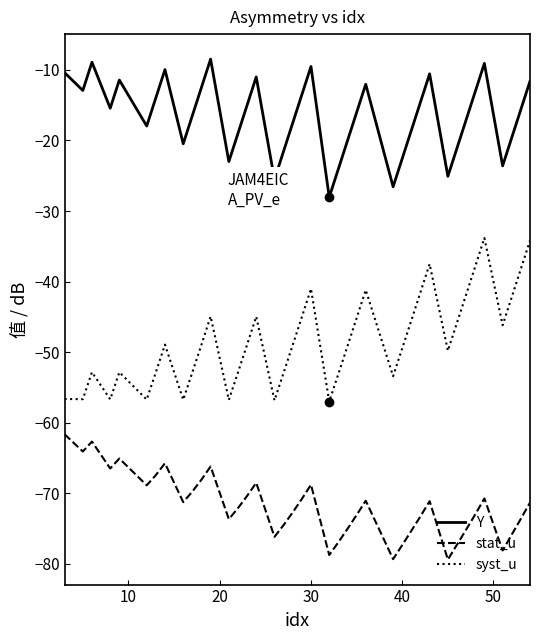

Which series has the widest spread of values?

syst_u